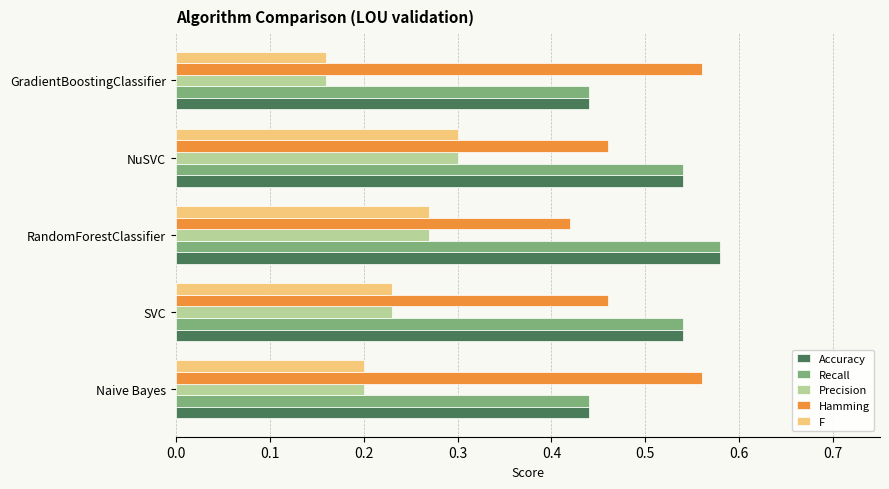

How many series are shown in this chart?

5